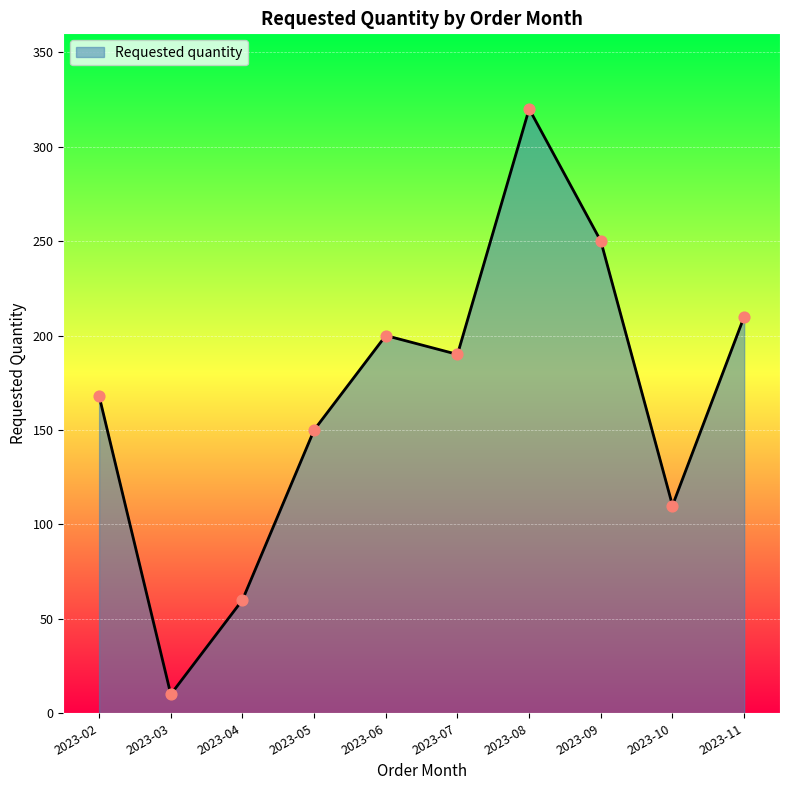

Between 2023-10 and 2023-02, which is larger?

2023-02